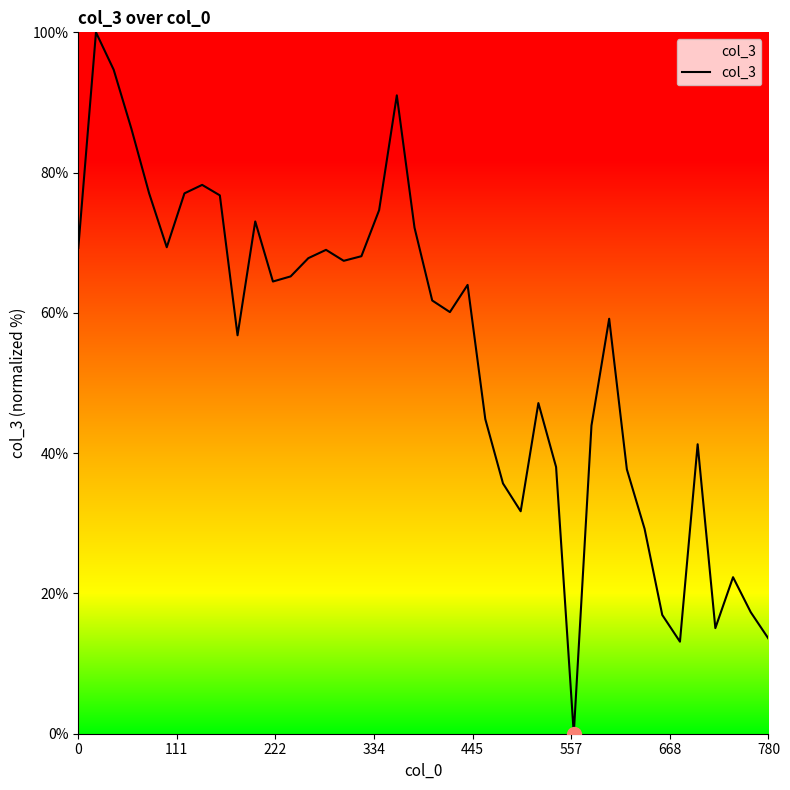

True or false: there are more than 0 points higher than both neighbors.

True